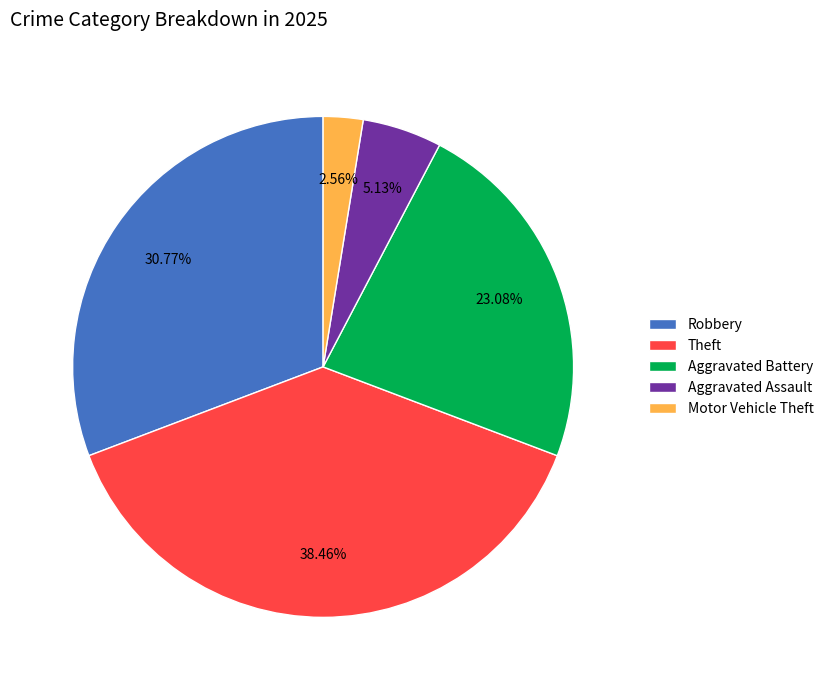

Which category has the smallest portion of the pie?

Motor Vehicle Theft